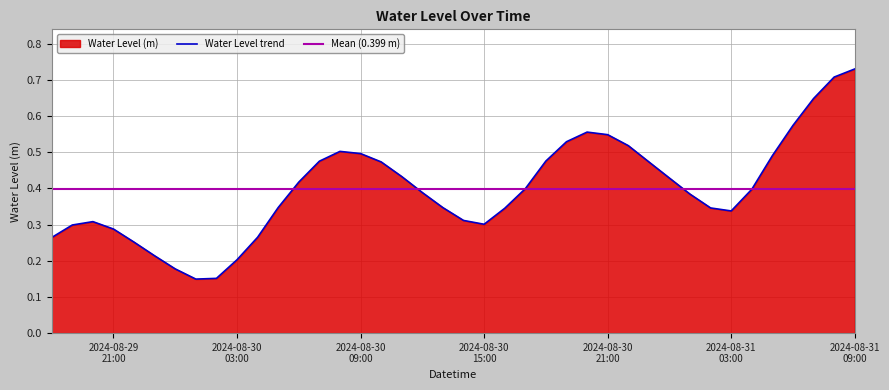

What is the minimum value shown in the chart?

0.1